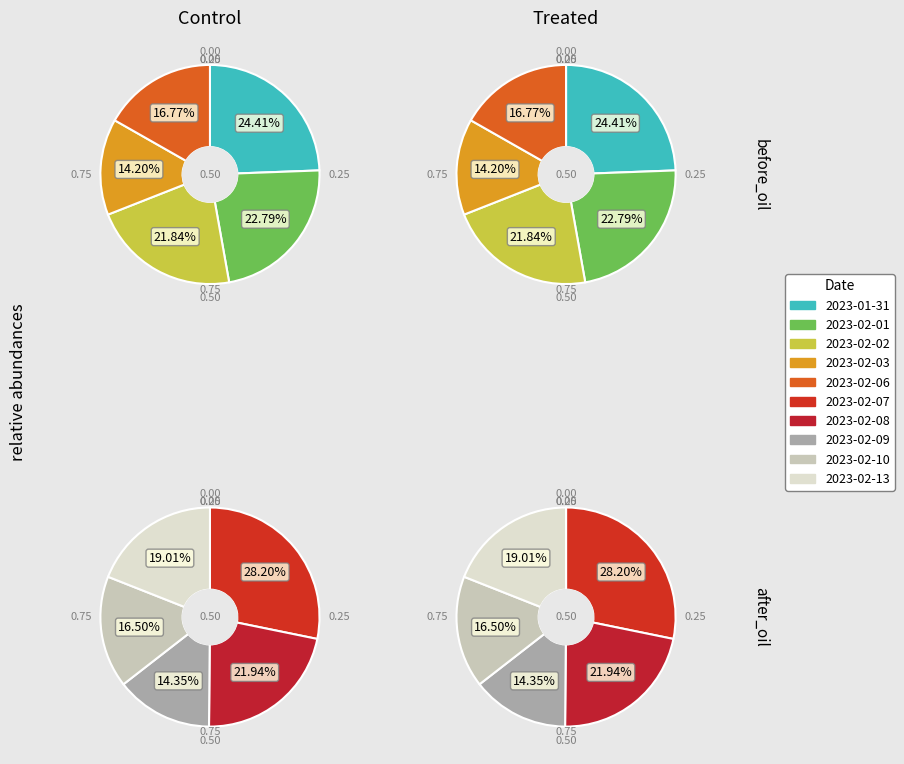

What is the largest slice in the pie chart?

2023-02-07